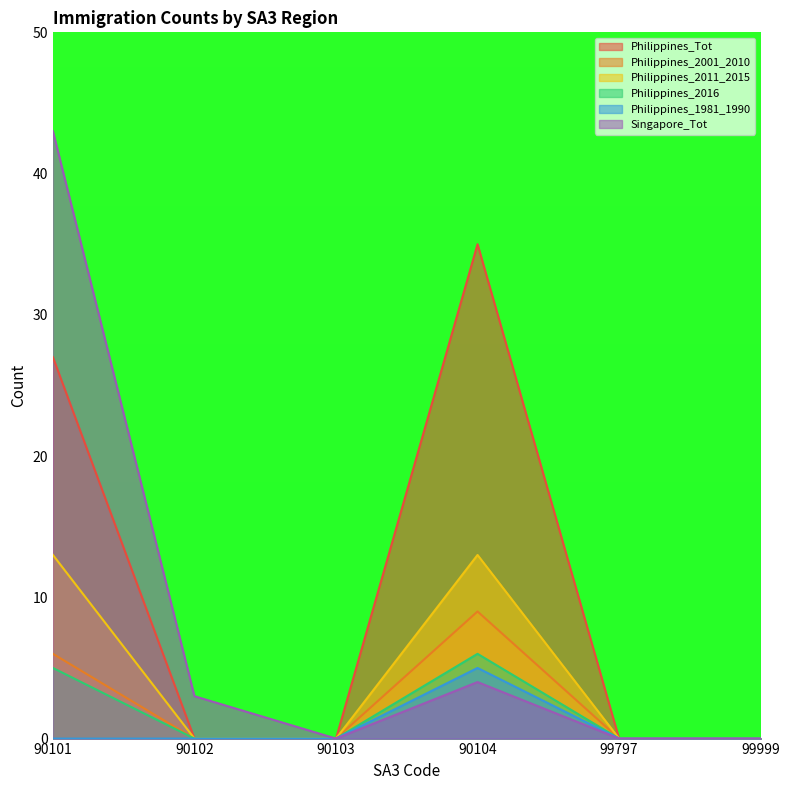

List the series in order of their peak value, highest first.

Singapore_Tot, Philippines_Tot, Philippines_2011_2015, Philippines_2001_2010, Philippines_2016, Philippines_1981_1990